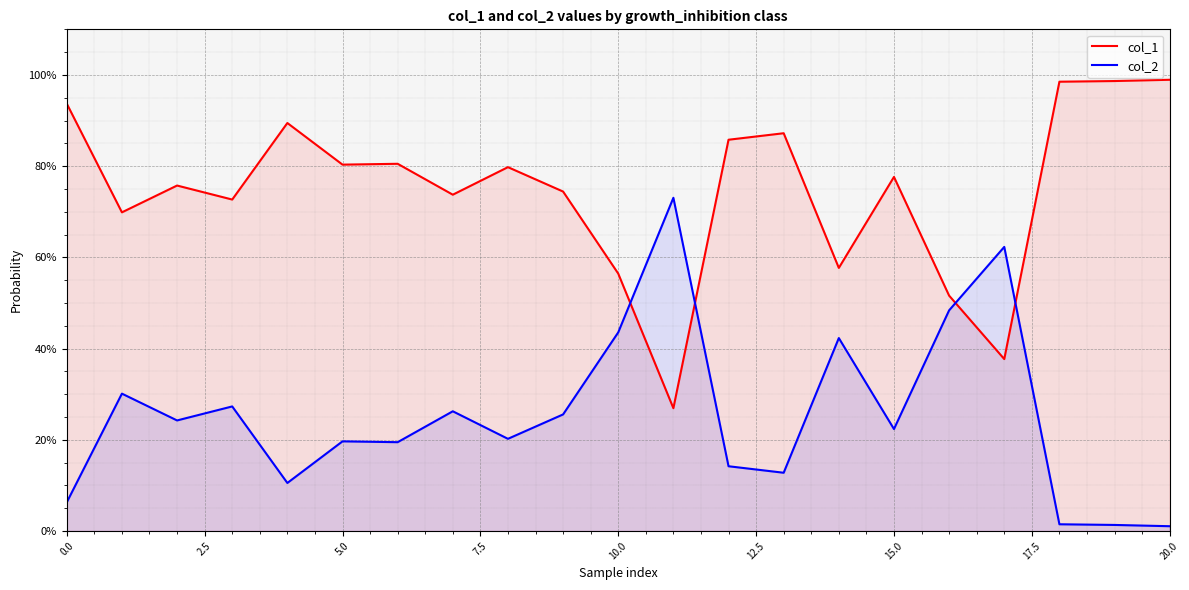

Which series ends up on top after the final intersection of col_2 and col_1?

col_1